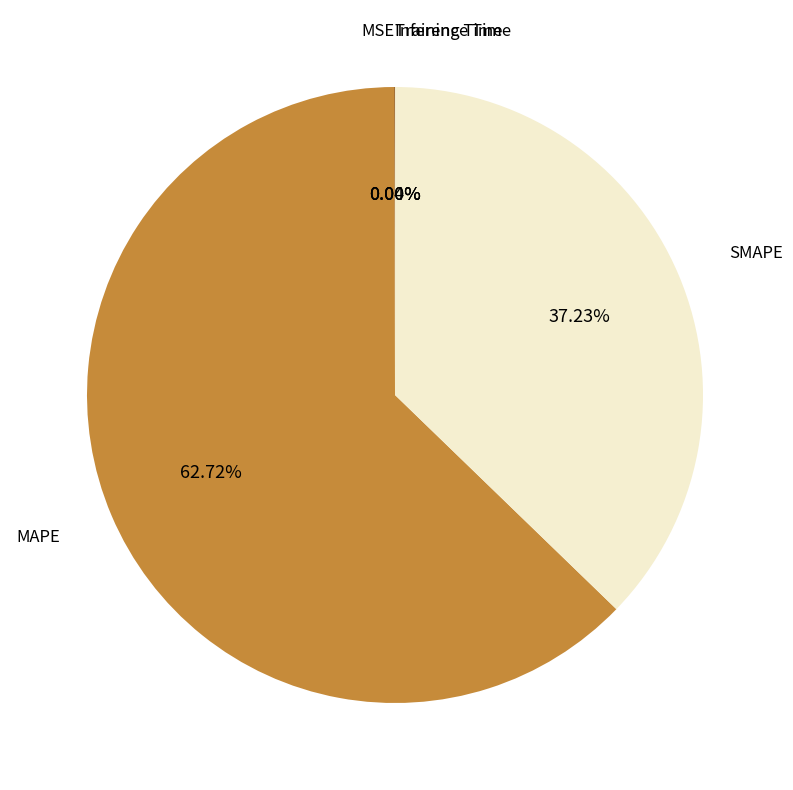

Is there any slice that represents more than half of the pie?

Yes